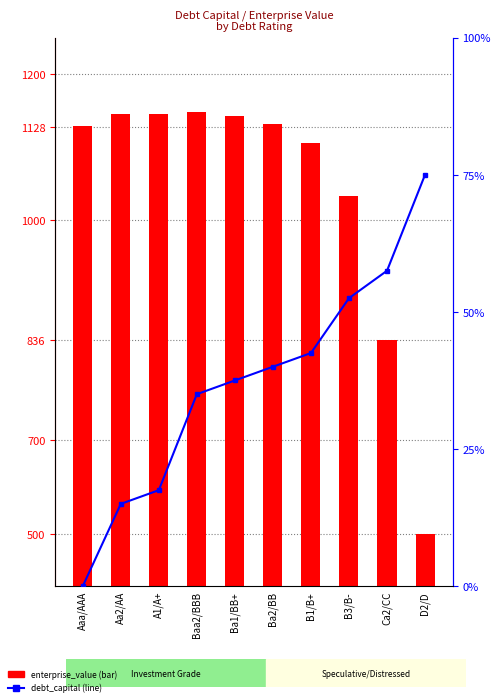

List the series in order of their peak value, highest first.

enterprise_value, debt_capital